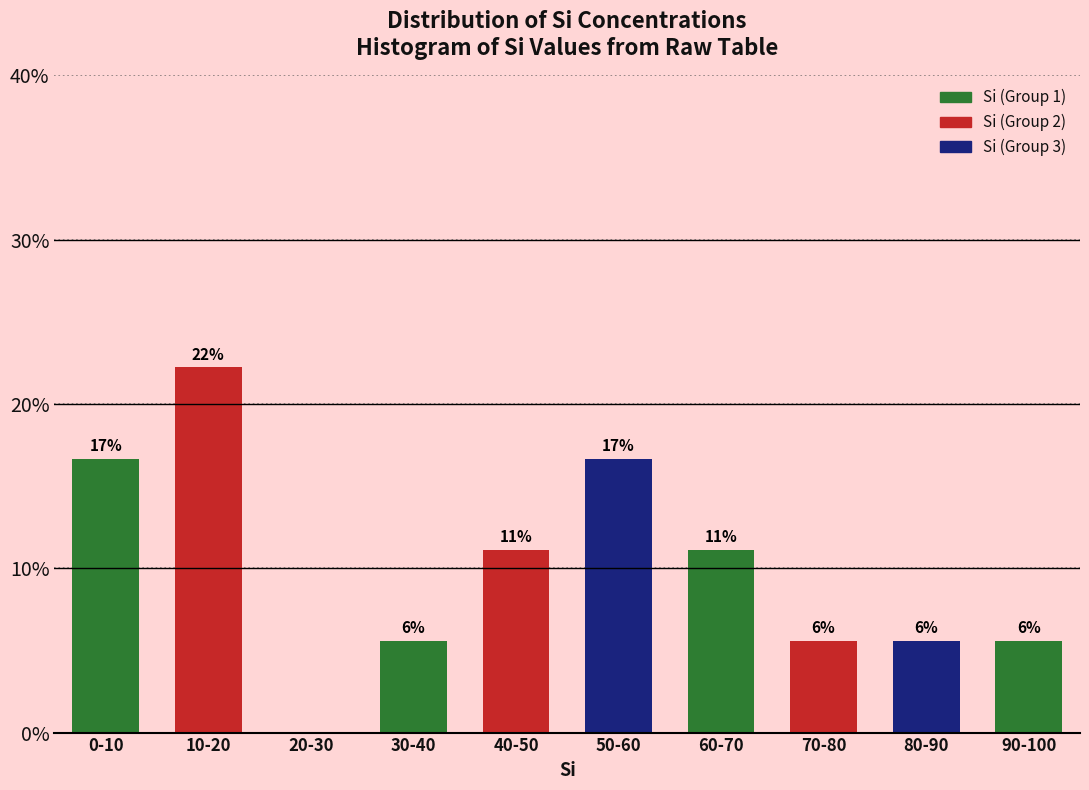

Are the bars horizontal?

No